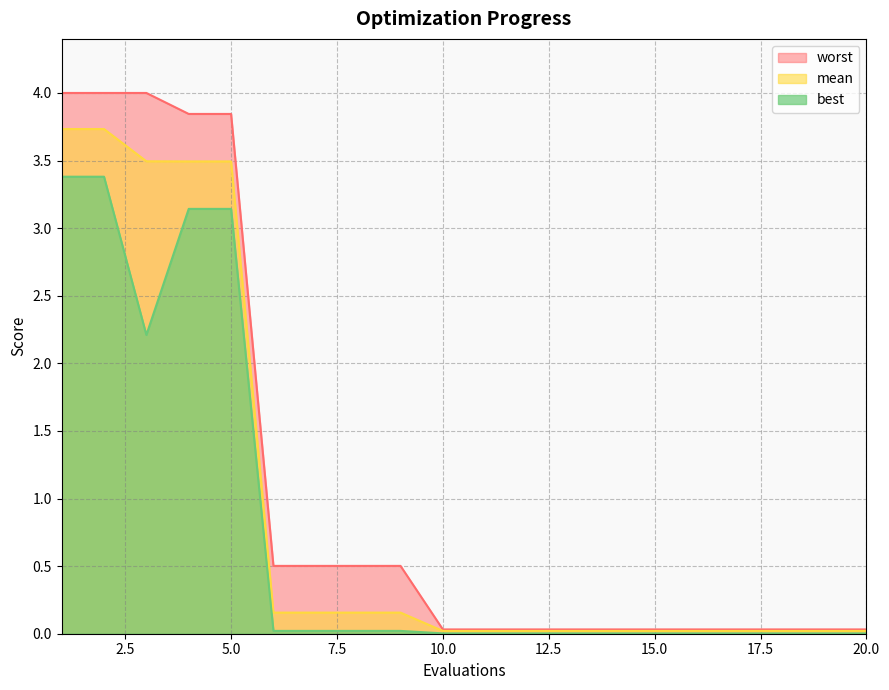

Reading left to right, what are all the values shown in this chart?

mean: 1=3.7	2=3.7	3=3.5	4=3.5	5=3.5	6=0.2	7=0.2	8=0.2	9=0.2	10=0.0	11=0.0	12=0.0	13=0.0	14=0.0	15=0.0	16=0.0	17=0.0	18=0.0	19=0.0	20=0.0
best: 1=3.4	2=3.4	3=2.2	4=3.1	5=3.1	6=0.0	7=0.0	8=0.0	9=0.0	10=0.0	11=0.0	12=0.0	13=0.0	14=0.0	15=0.0	16=0.0	17=0.0	18=0.0	19=0.0	20=0.0
worst: 1=4.0	2=4.0	3=4.0	4=3.8	5=3.8	6=0.5	7=0.5	8=0.5	9=0.5	10=0.0	11=0.0	12=0.0	13=0.0	14=0.0	15=0.0	16=0.0	17=0.0	18=0.0	19=0.0	20=0.0